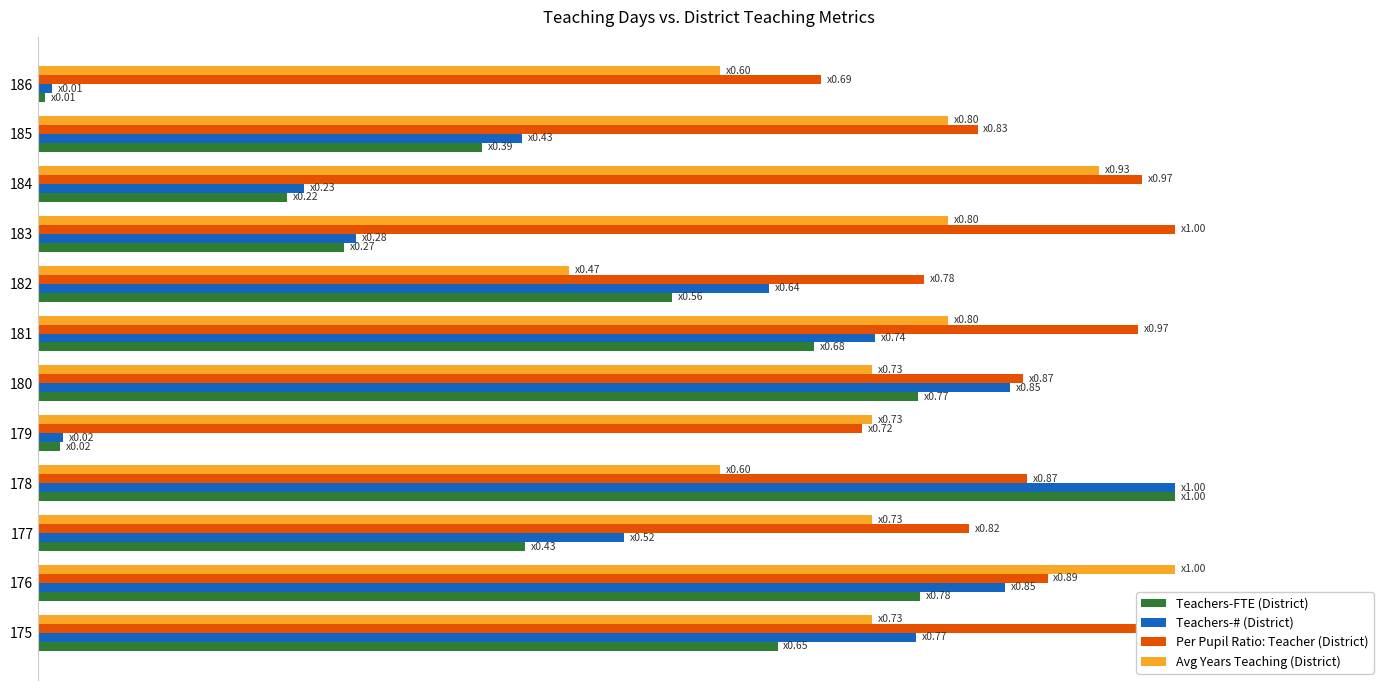

What are all the series names shown in the legend?

Teachers-FTE (District), Teachers-# (District), Per Pupil Ratio: Teacher (District), Avg Years Teaching (District)